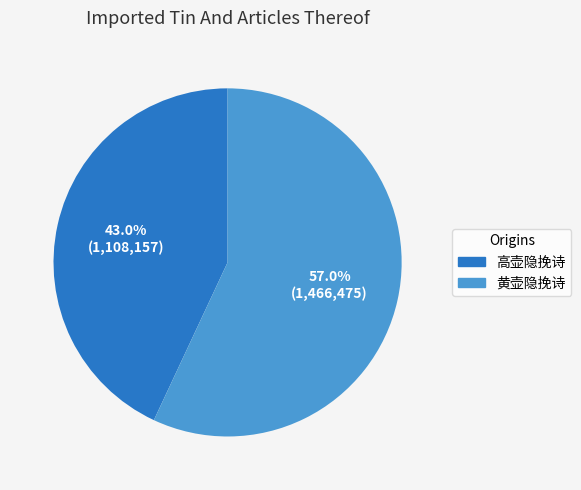

What is the smallest slice in the pie chart?

高壶隐挽诗